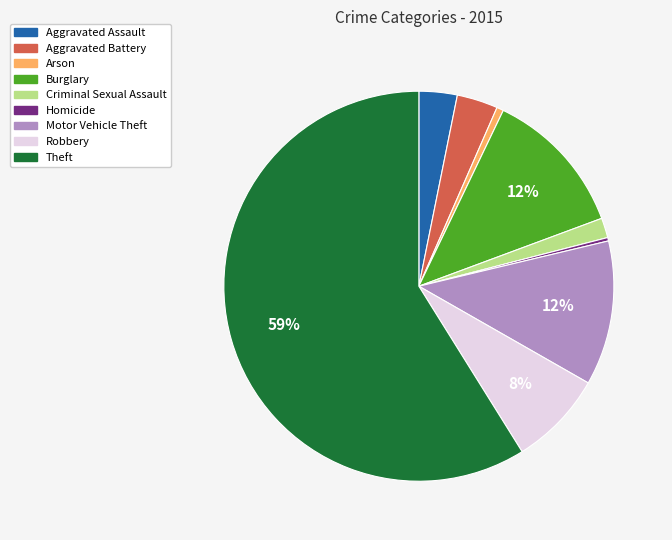

How many segments does this pie chart have?

9